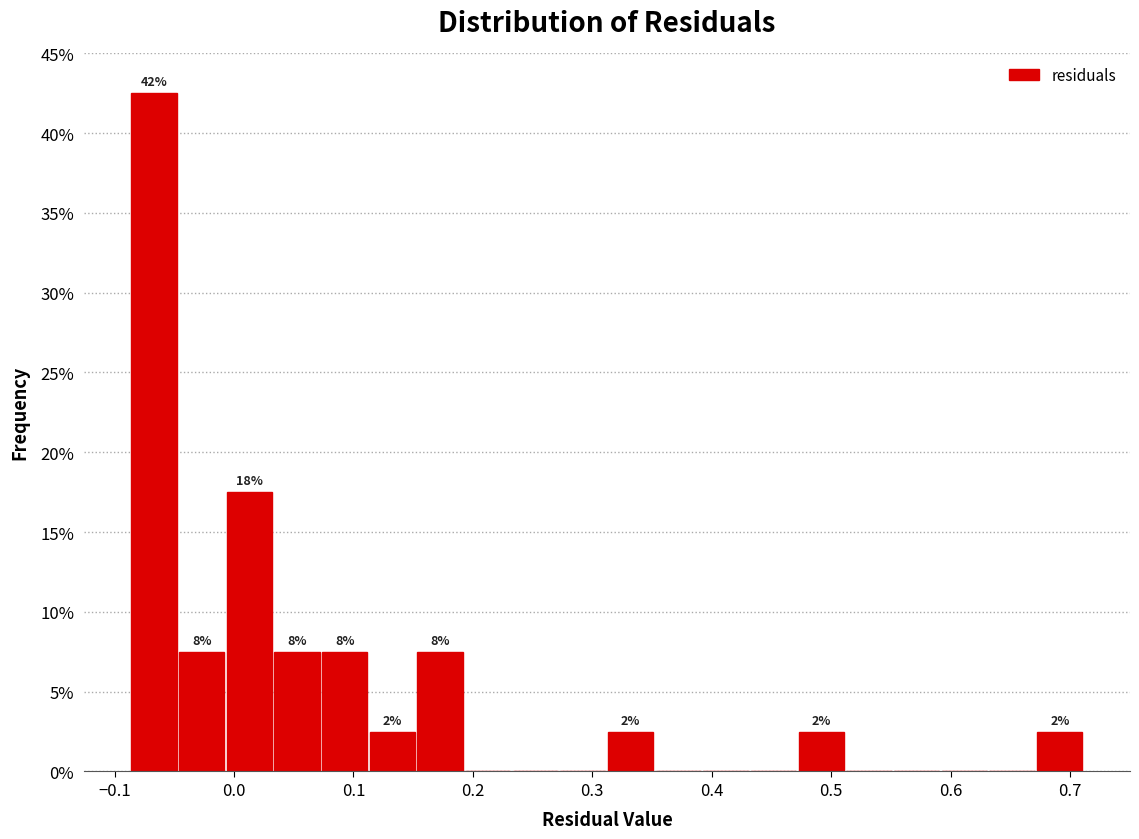

Read against the x-axis, roughly where is the centre of the tallest bar?

-0.07